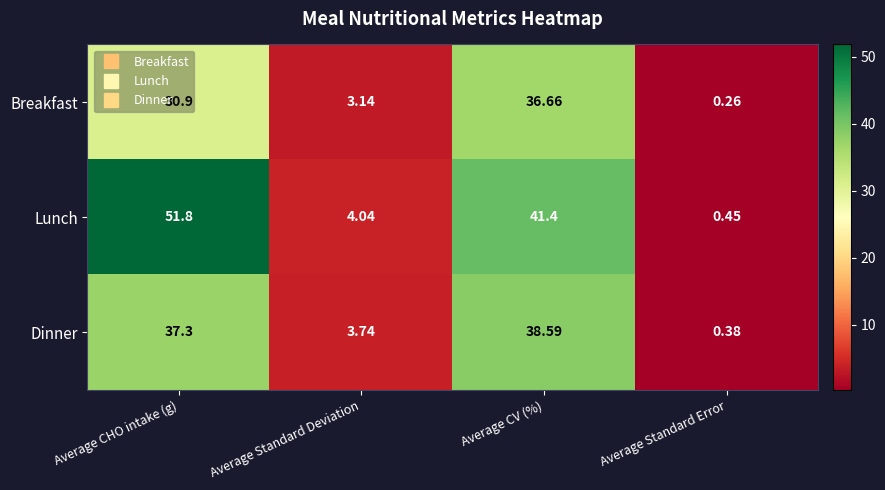

Which category has the lowest value in the Dinner series?

Average Standard Error